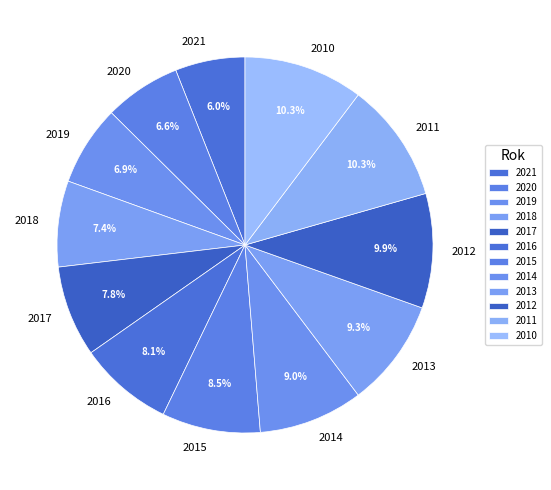

To the nearest percent, what is the difference between the 2020 and 2011 slice percentages?

4%